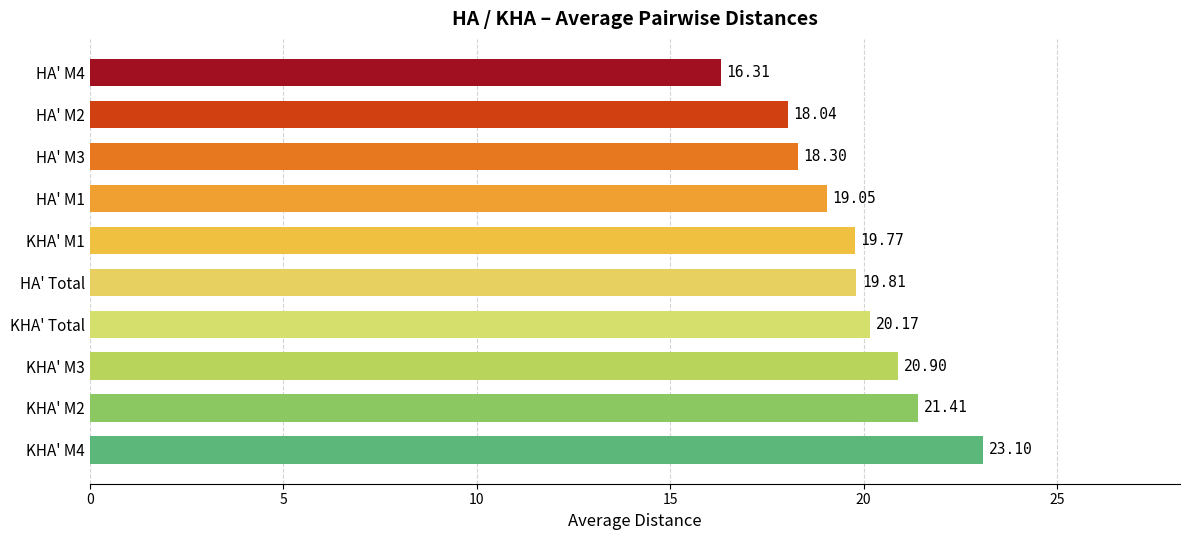

Approximately how many times larger is the value at HA' M4 compared to HA' M2?

0.9